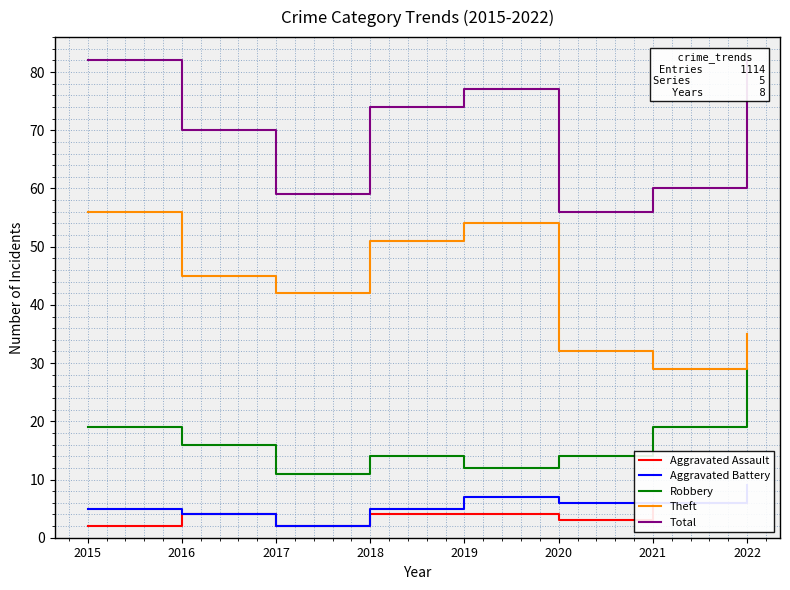

True or false: Theft and Aggravated Assault cross at least once.

False